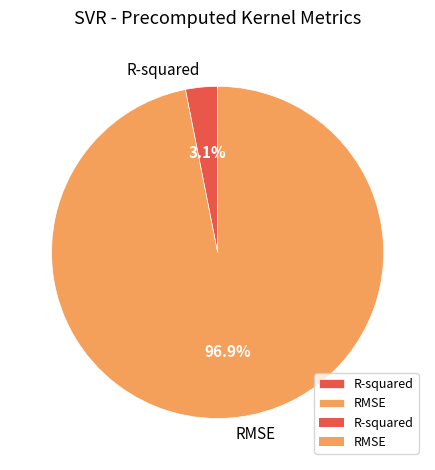

What percentage do R-squared and RMSE together represent?

100.0%